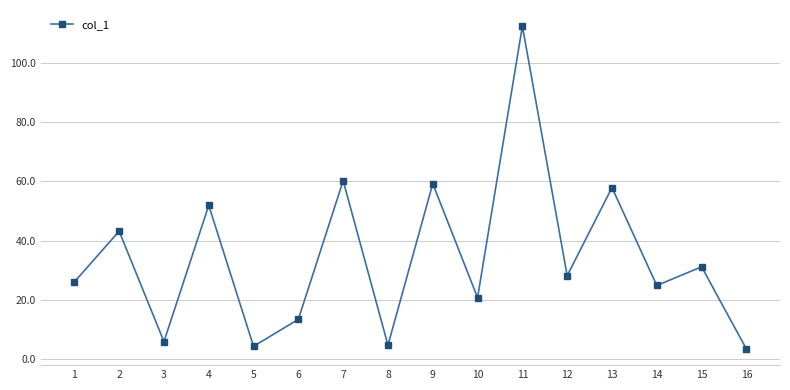

What is the value of the 9th point from the left?

59.2